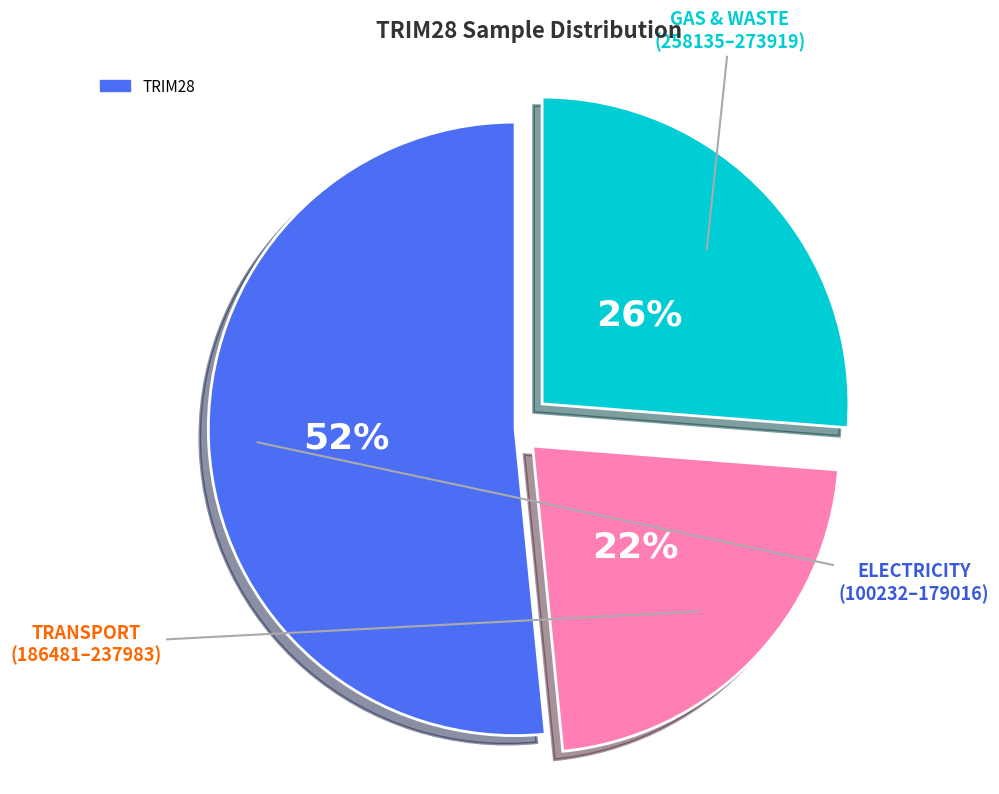

Count the number of slices in the pie.

3